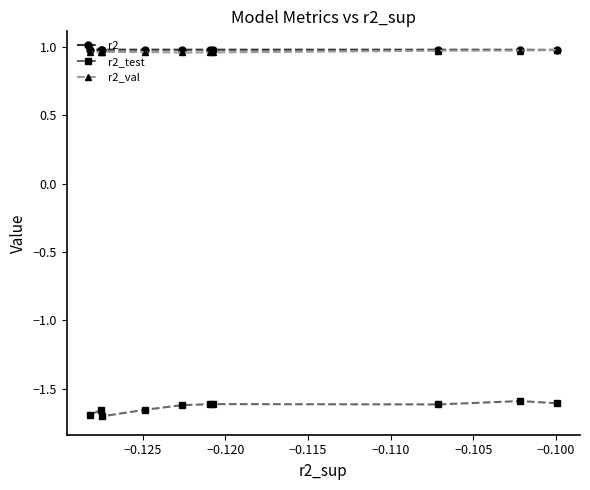

True or false: r2_val and r2 intersect in this chart.

False